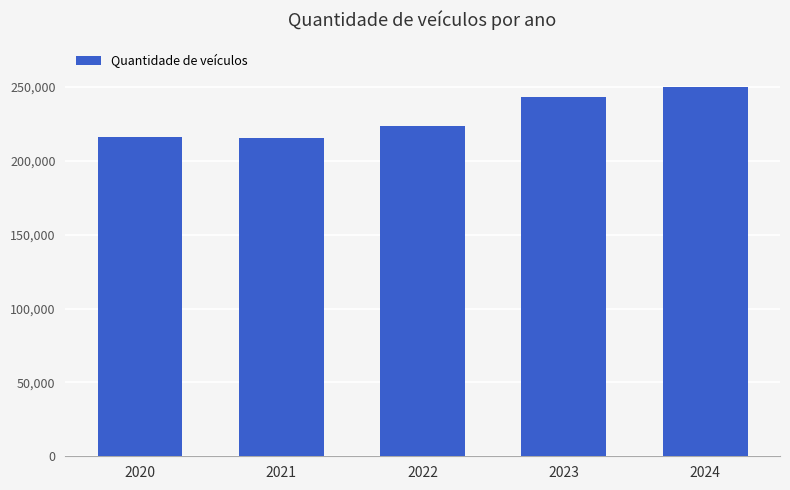

How many bars are there in total?

5